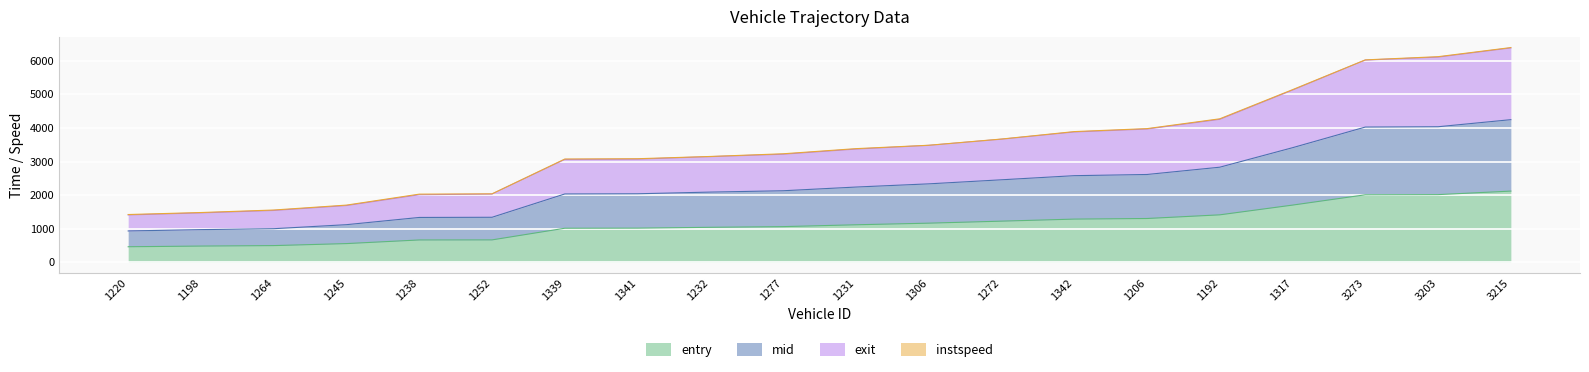

At how many categories does at least one series exceed 5872?

3